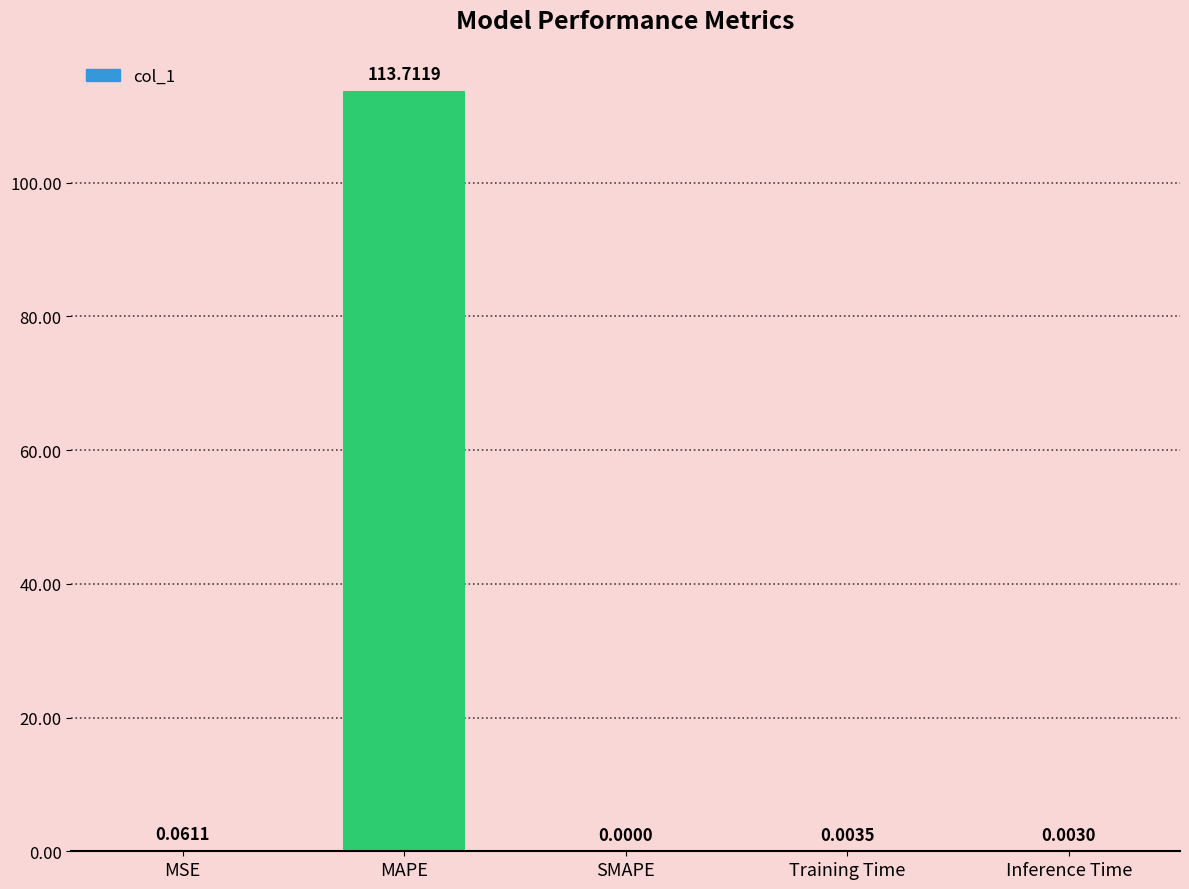

What is the average value?

22.8